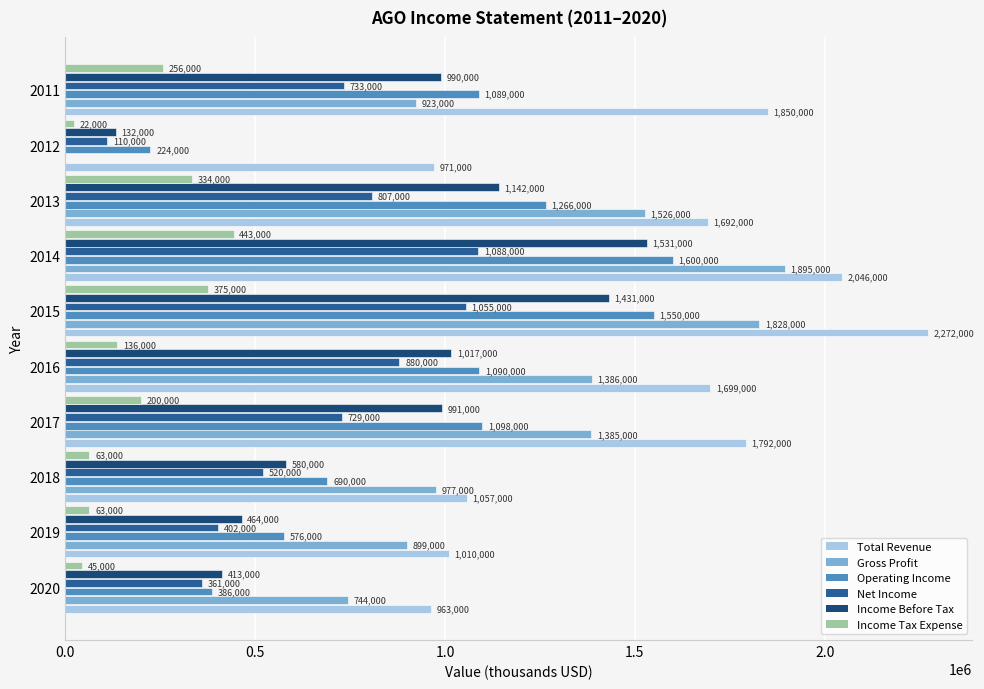

At how many categories does at least one series exceed 2004011?

2